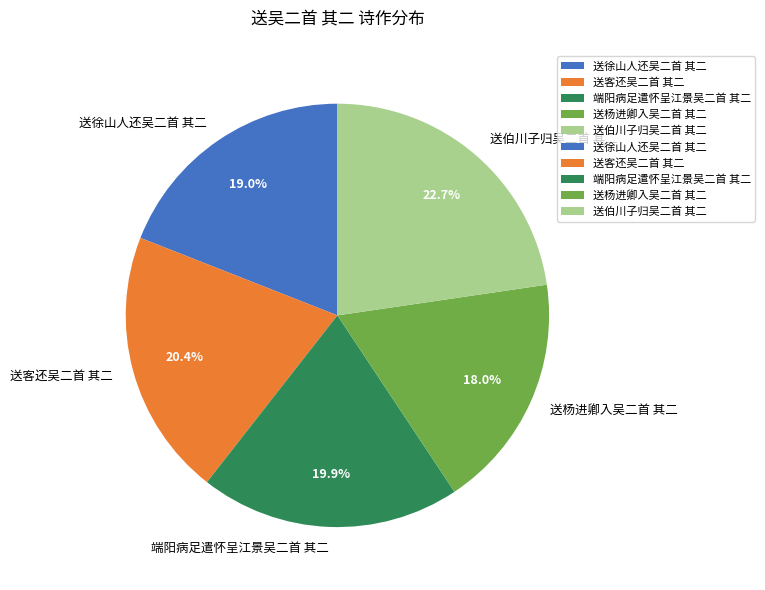

Combined, do 送客还吴二首 其二 and 端阳病足遣怀呈江景吴二首 其二 account for over 50%?

No